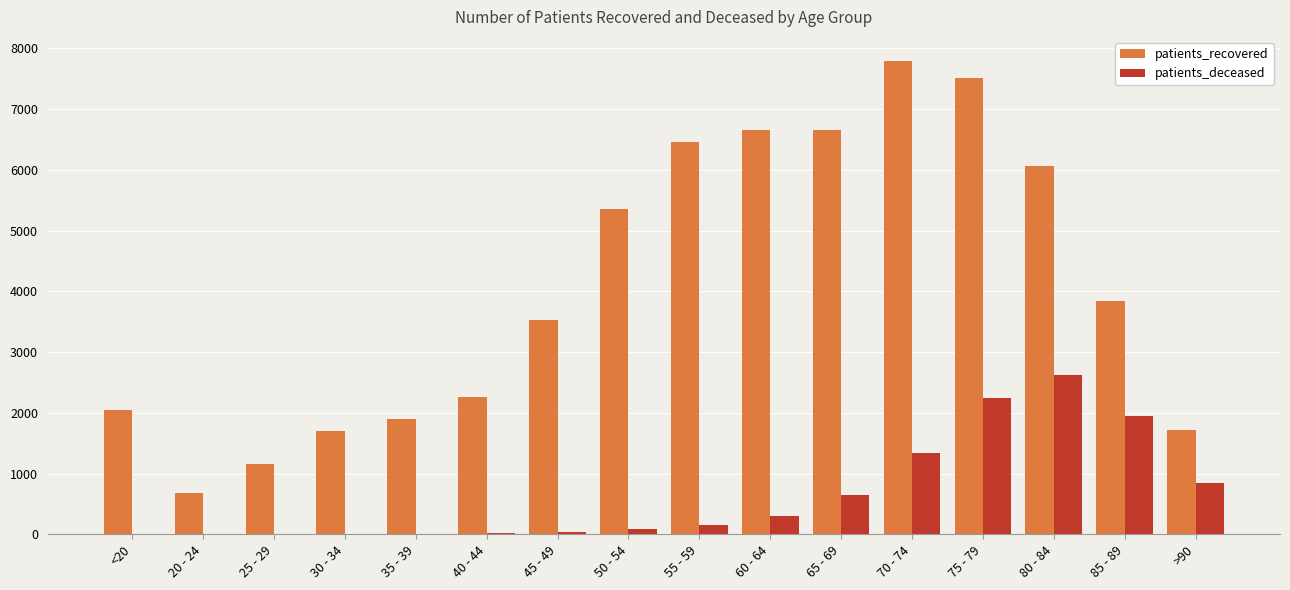

What is the highest value of the patients_recovered series?

7800